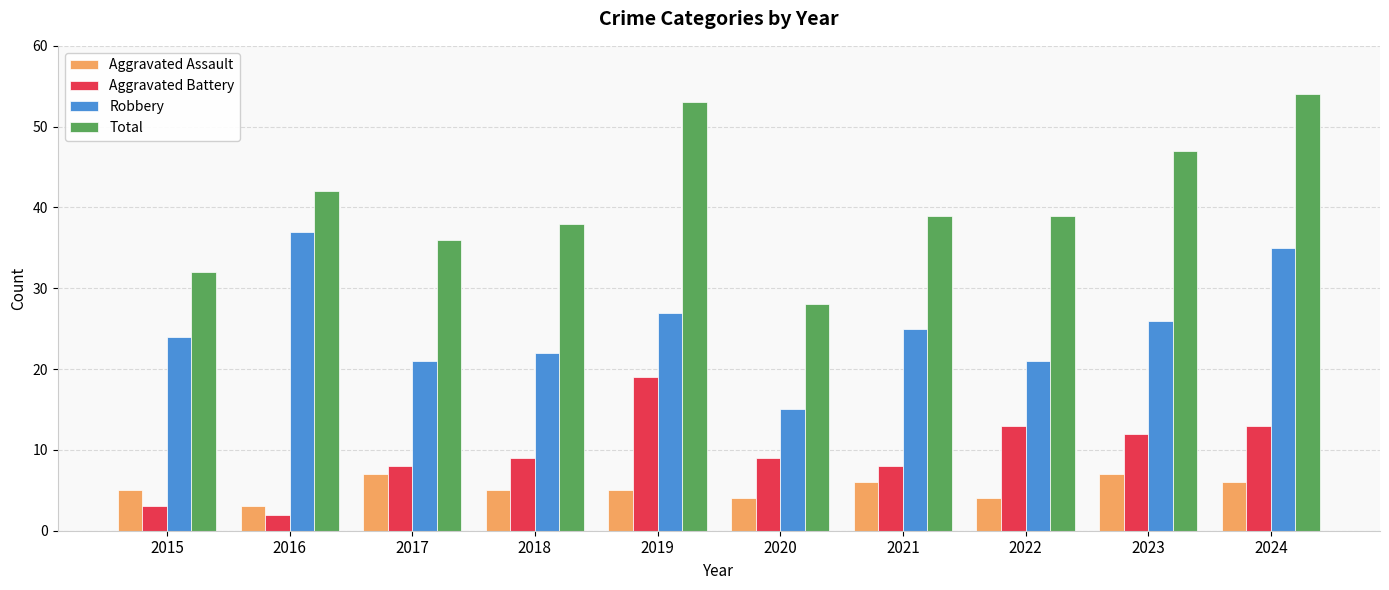

Reading left to right, list all the values displayed in this chart.

Aggravated Assault: 2015=5	2016=3	2017=7	2018=5	2019=5	2020=4	2021=6	2022=4	2023=7	2024=6
Aggravated Battery: 2015=3	2016=2	2017=8	2018=9	2019=19	2020=9	2021=8	2022=13	2023=12	2024=13
Robbery: 2015=24	2016=37	2017=21	2018=22	2019=27	2020=15	2021=25	2022=21	2023=26	2024=35
Total: 2015=32	2016=42	2017=36	2018=38	2019=53	2020=28	2021=39	2022=39	2023=47	2024=54